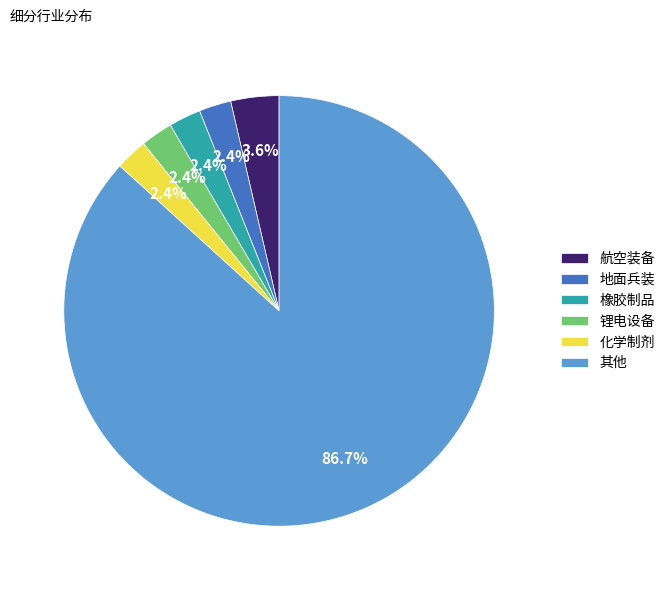

Does any single category account for the majority?

Yes